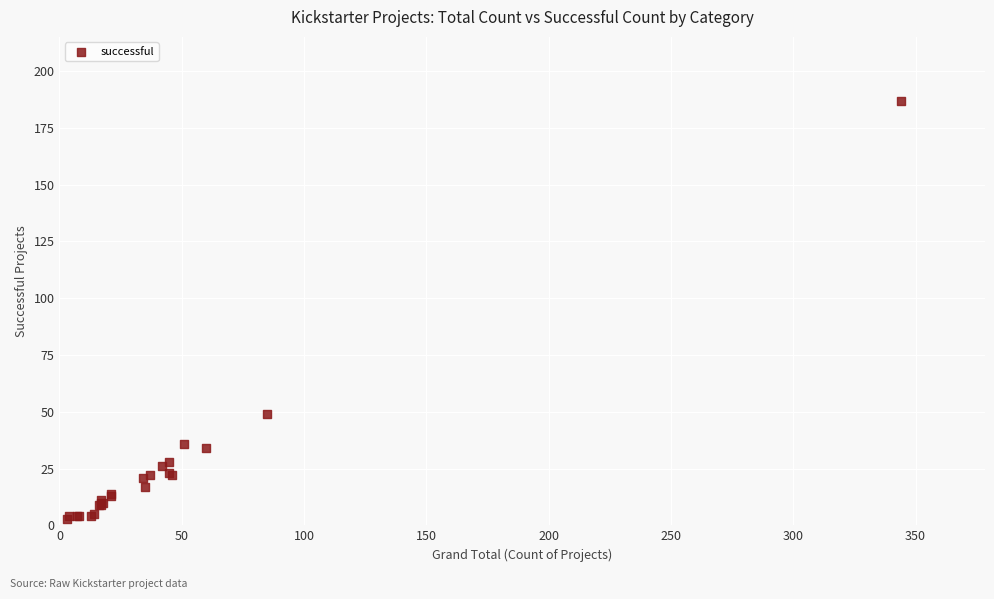

What Y value in the scatter plot is closest to 95?

49